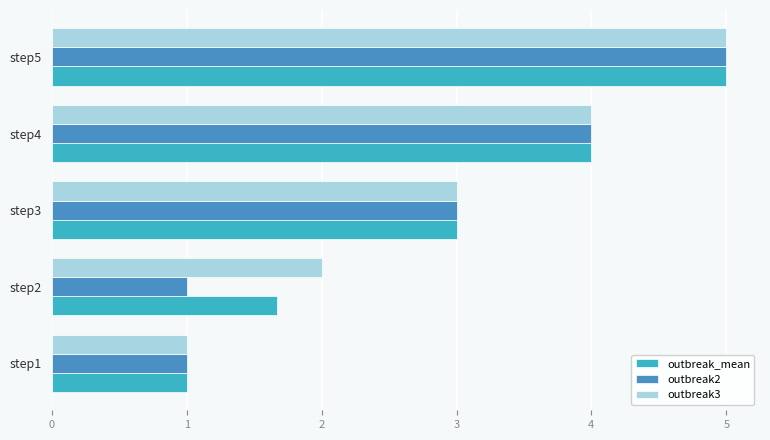

Is the value of outbreak2 at step3 greater than the value of outbreak_mean at step2?

Yes